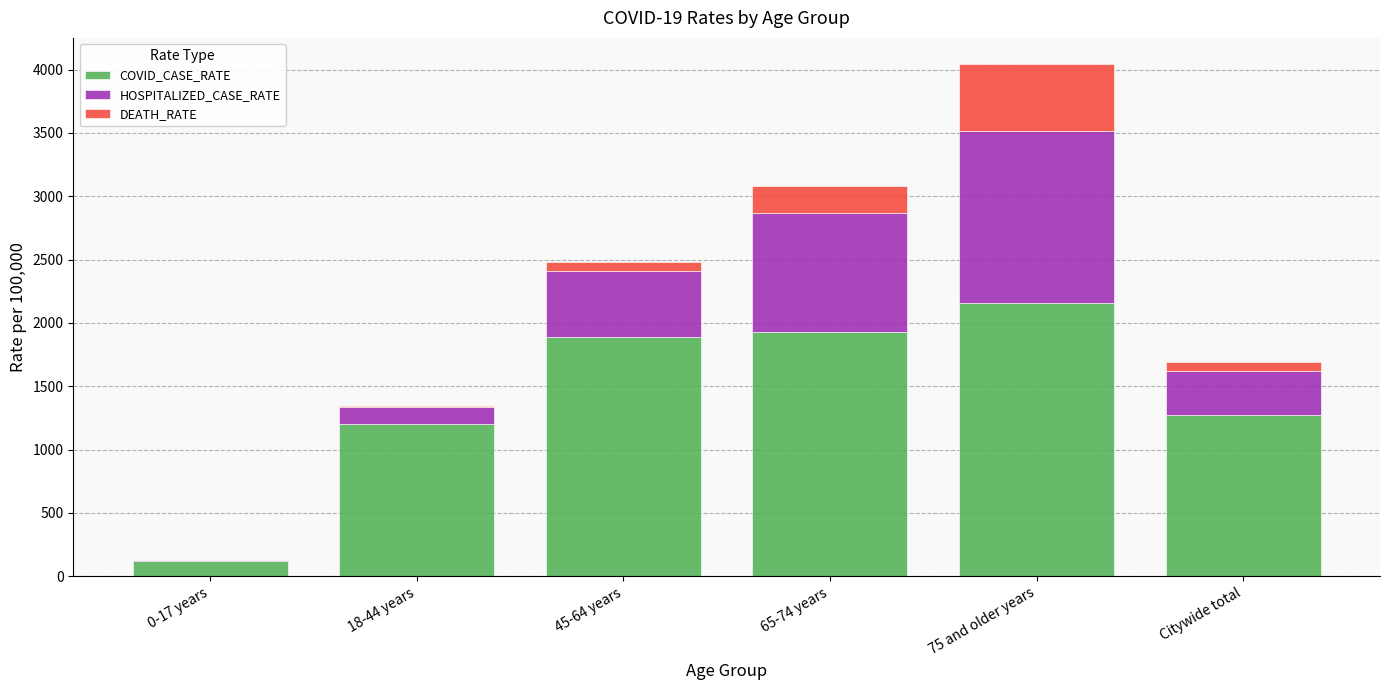

Reading left to right, list the values for the COVID_CASE_RATE series.

0-17 years=119.9	18-44 years=1200.5	45-64 years=1887.0	65-74 years=1928.6	75 and older years=2154.0	Citywide total=1271.8